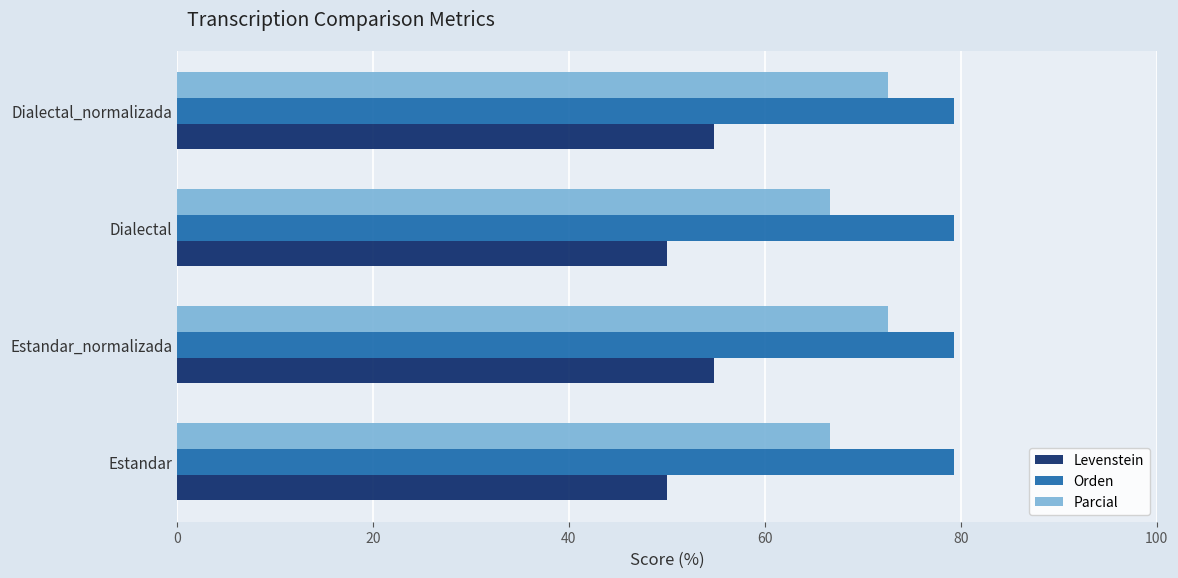

What value does the Parcial series have at Estandar?

66.7